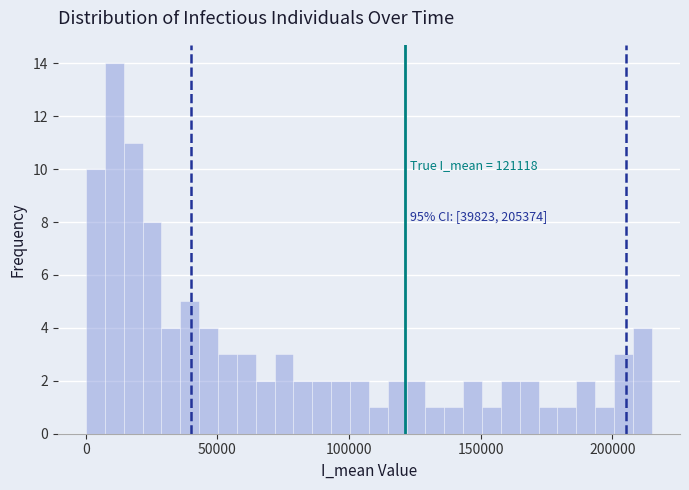

Around what value on the x-axis is the tallest bar? Give the approximate position of its centre, as read against the axis.

10000